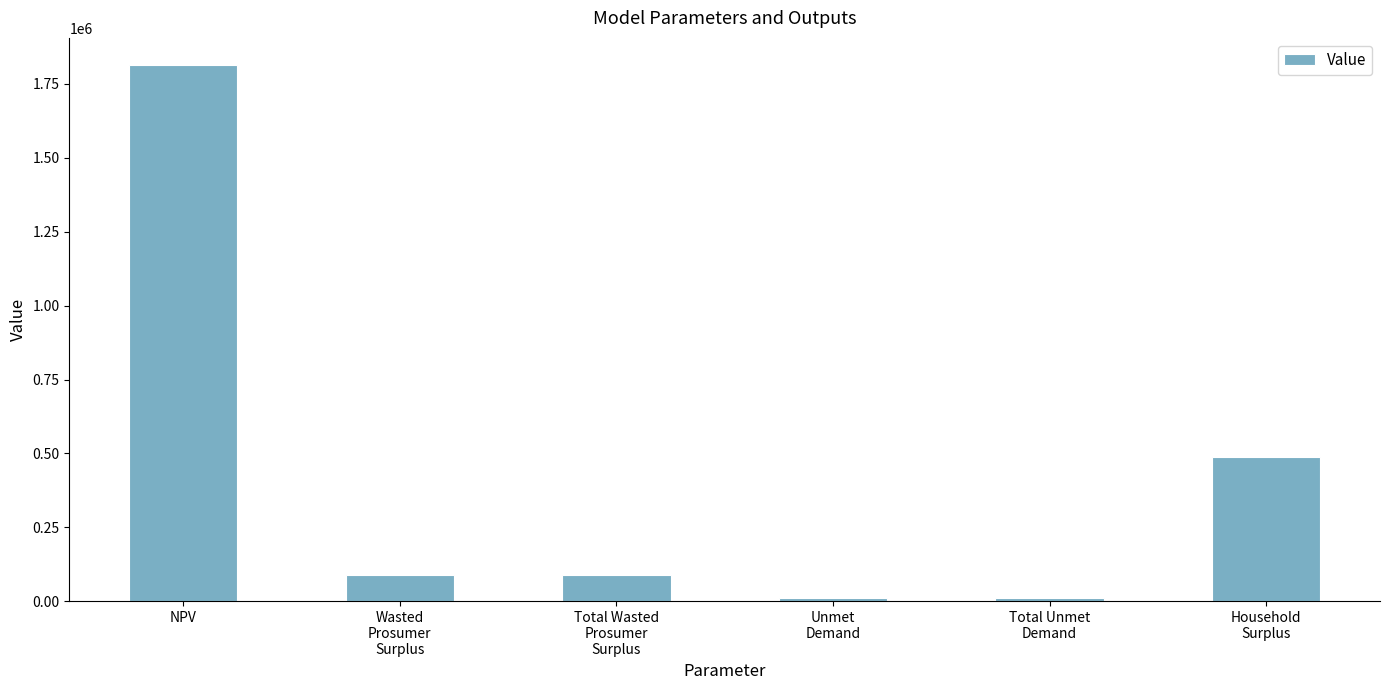

What is the maximum value shown in the chart?

1814565.8